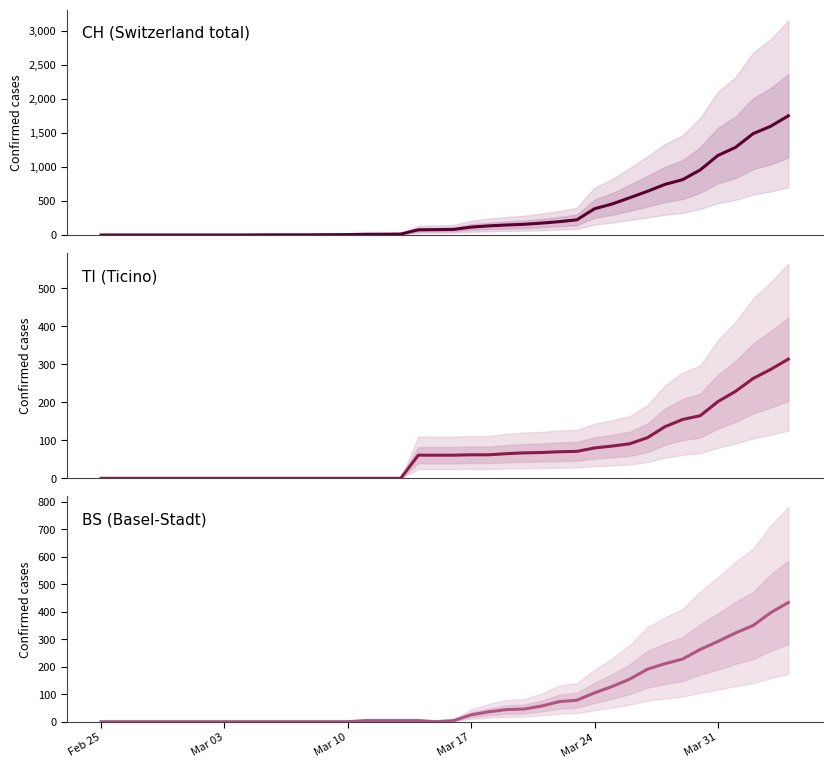

Is this an area chart (filled region under the line)?

No